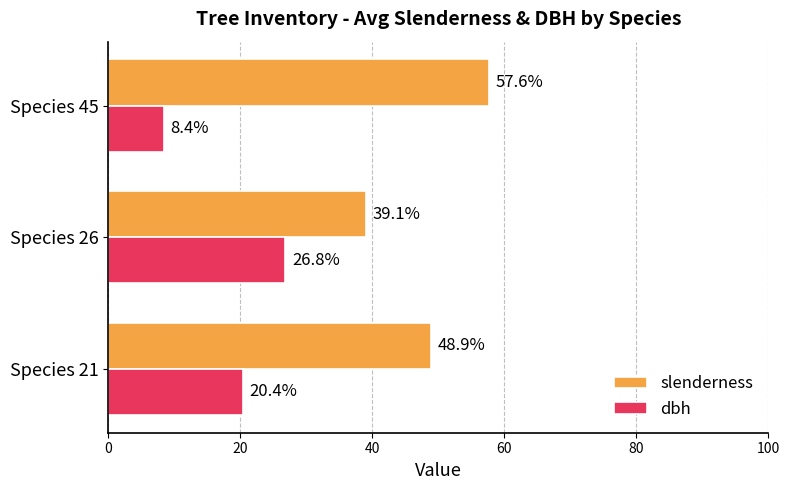

At Species 26, list the series in order from largest to smallest.

slenderness, dbh